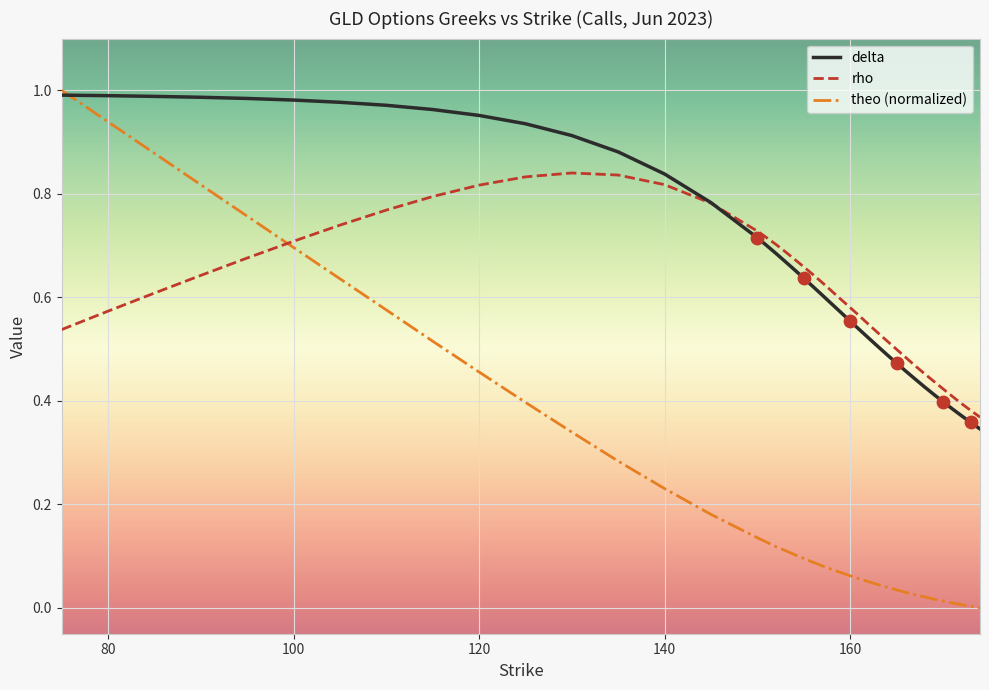

What are all the series names shown in the legend?

delta, rho, theo (normalized)